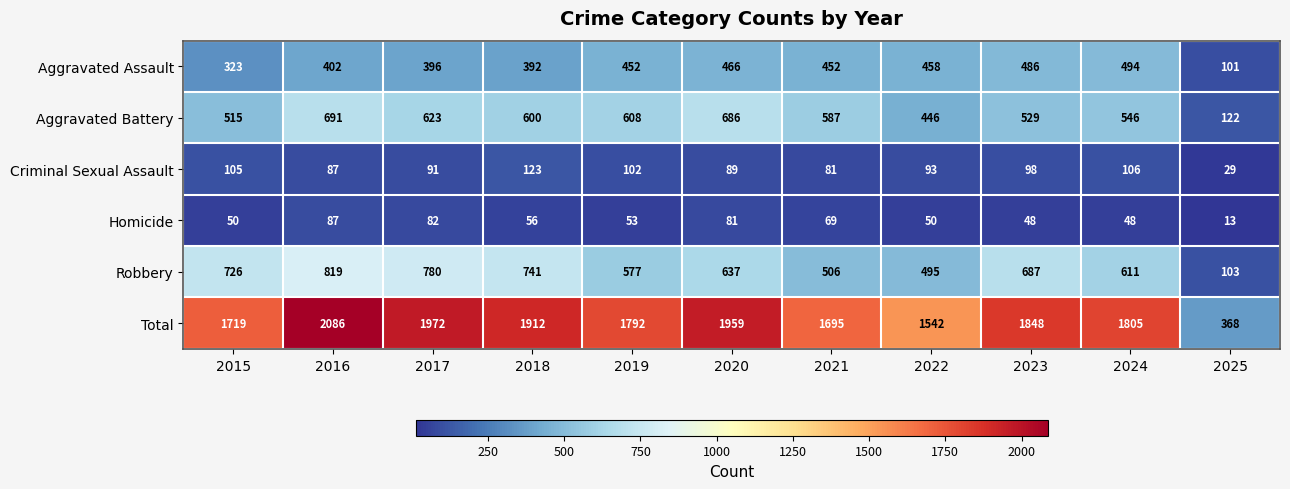

True or false: Robbery has a value of 455 at 2018.

False